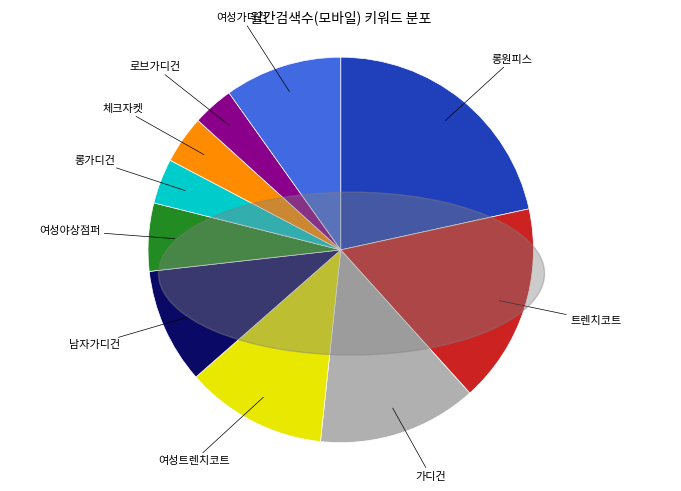

Does 롱가디건 represent more than half of the total?

No